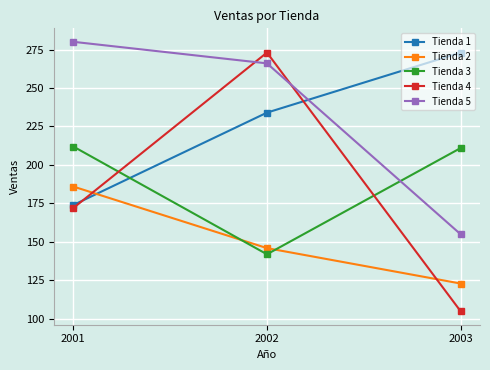

What is the sum of all Tienda 3 values?

565